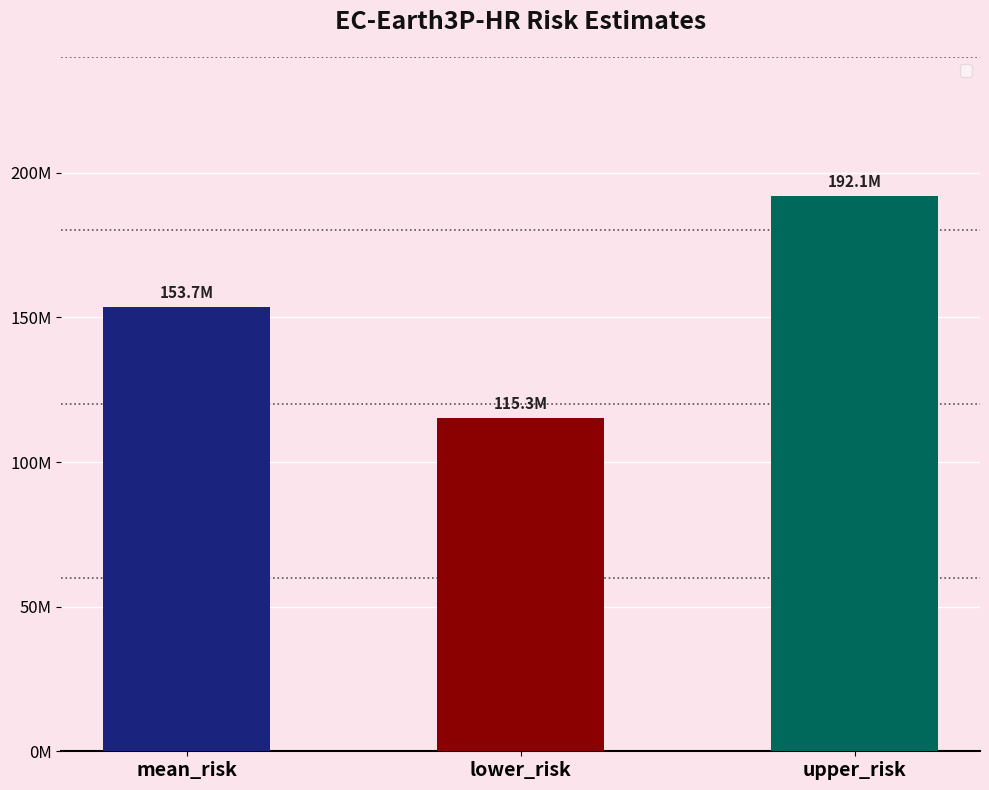

Are the bars horizontal?

No